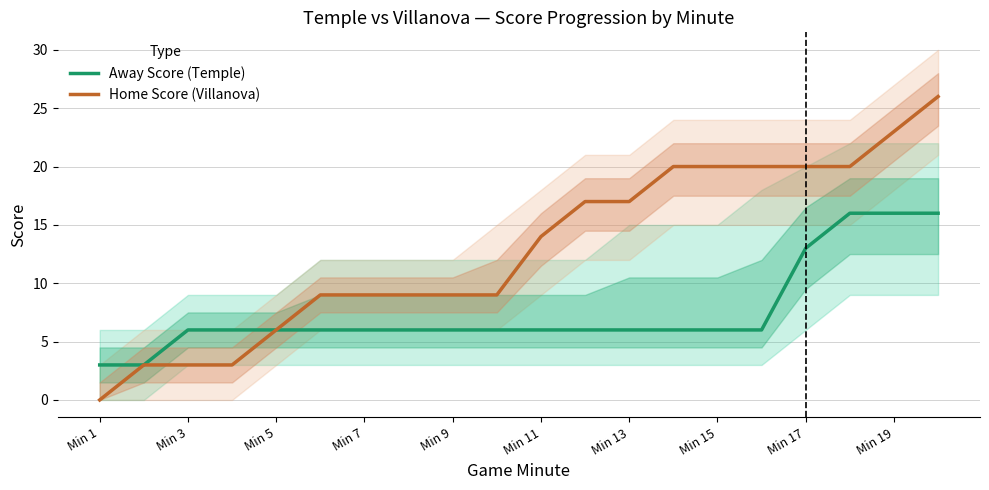

Which category has the lowest value in the Home Score (Villanova) series?

Min 1